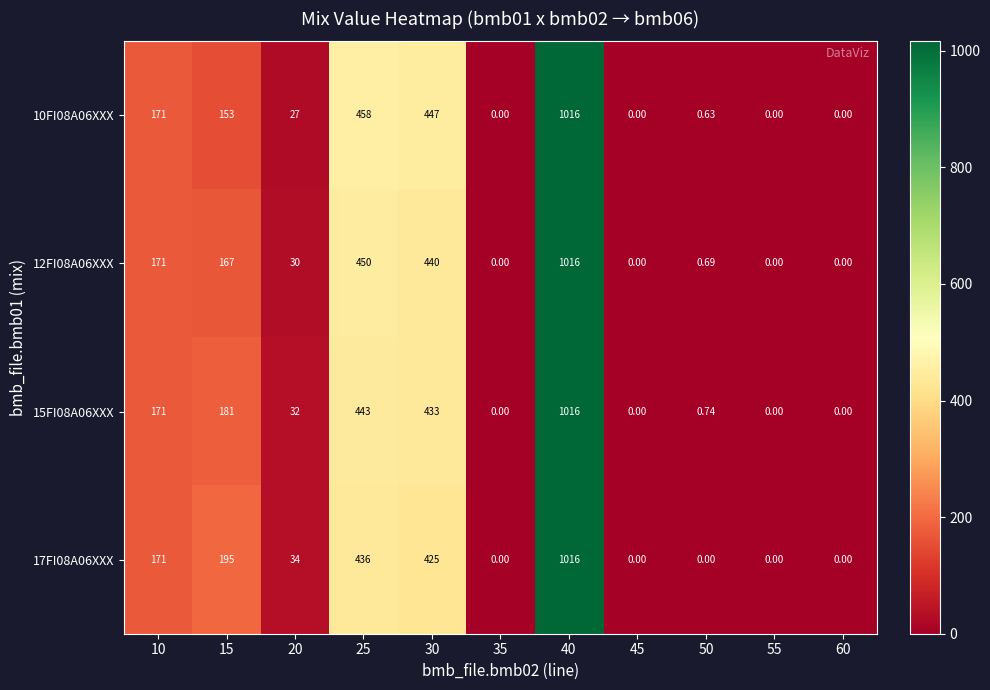

Is the value of 17FI08A06XXX at 60 greater than the value of 15FI08A06XXX at 50?

No